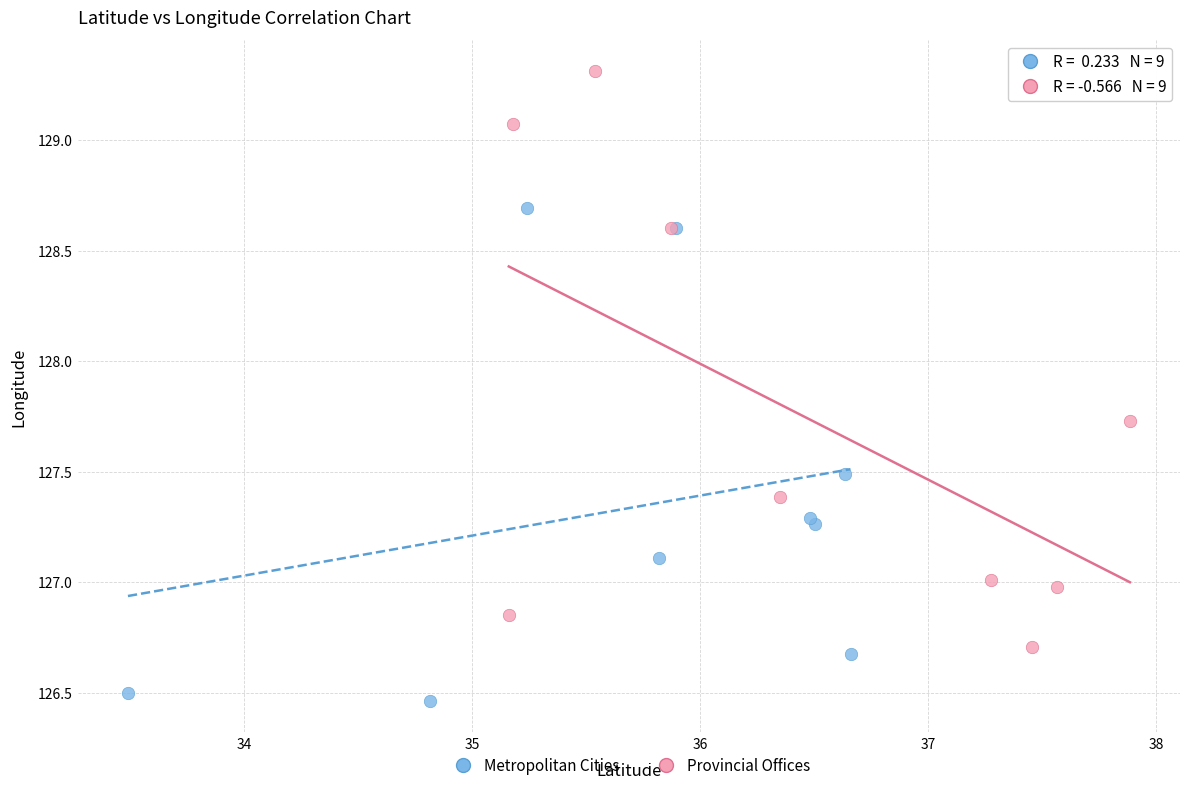

Which series reaches the maximum Y coordinate?

Provincial Offices